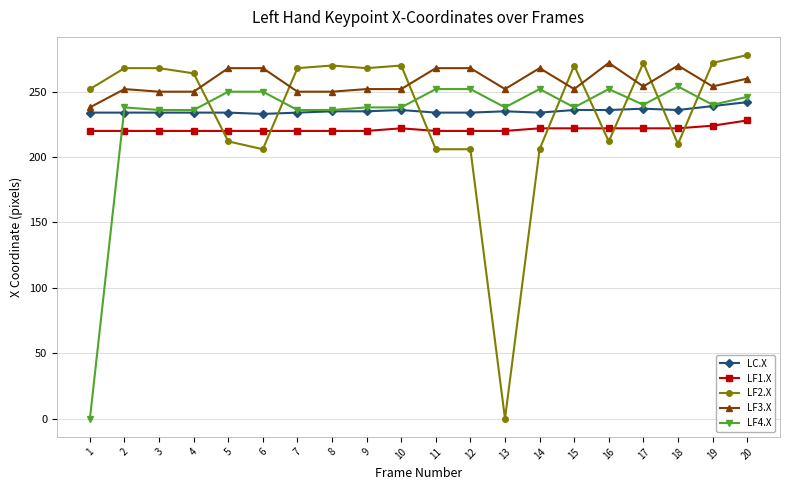

What value does the LF2.X series have at 17, to the nearest 5?

270